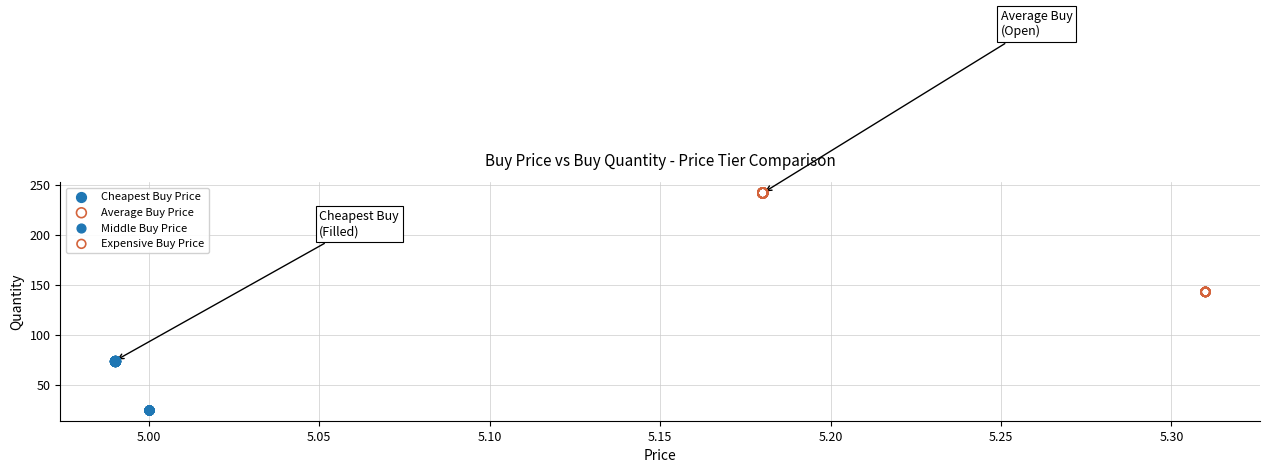

Which series reaches the maximum Y coordinate?

Average Buy Price